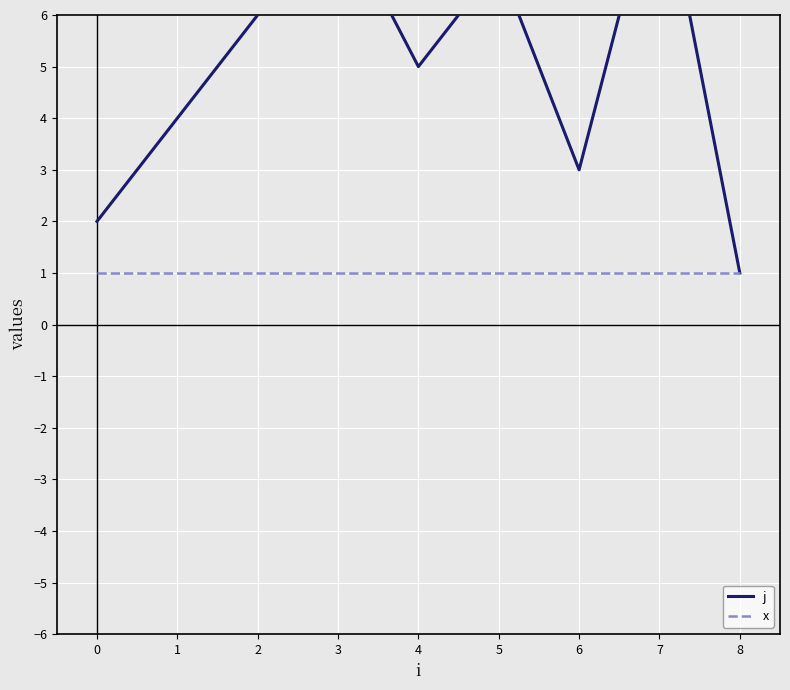

Reading left to right, list all the values displayed in this chart.

j: 2	4	6	8	5	7	3	9	1
x: 1	1	1	1	1	1	1	1	1